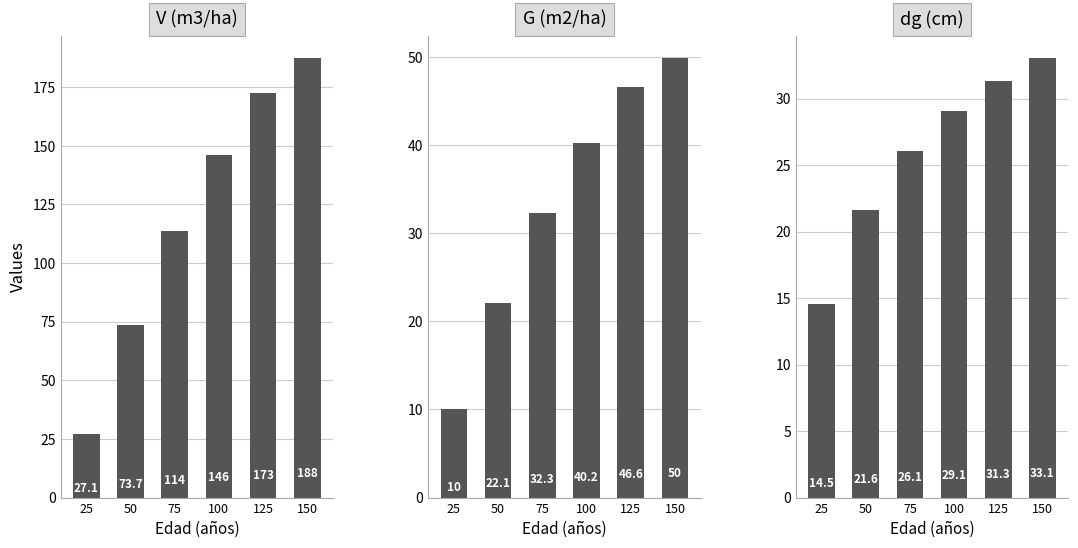

What is the difference between the highest and lowest values at 75?

87.6